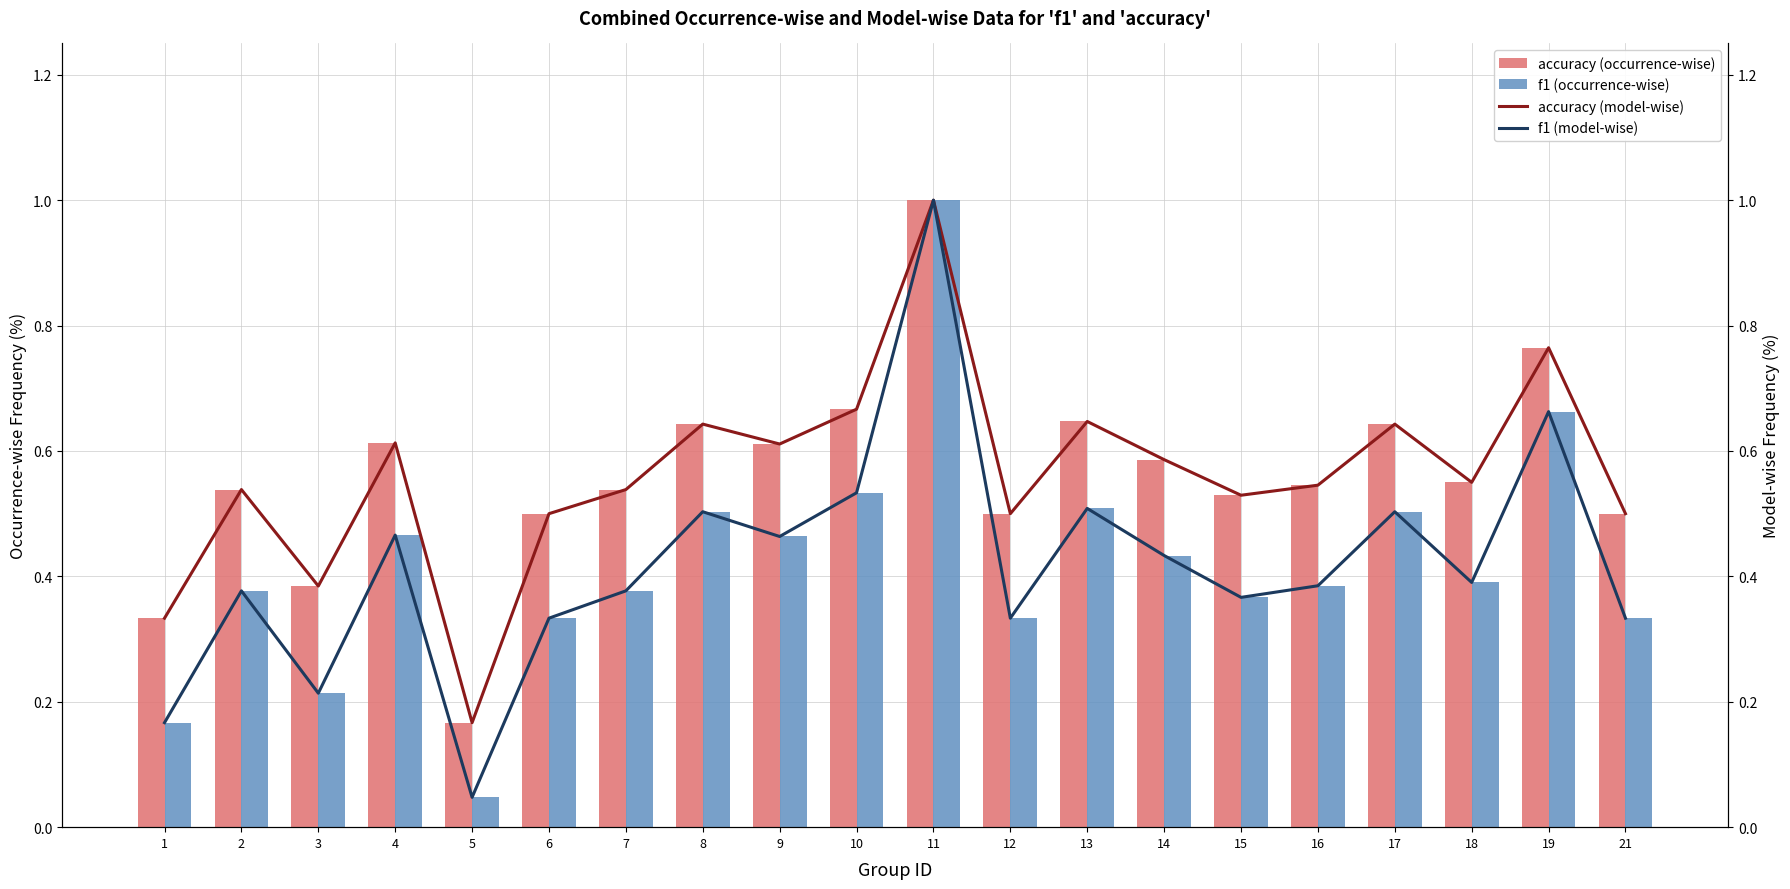

Between 11 and 17, which series saw the biggest shift?

f1